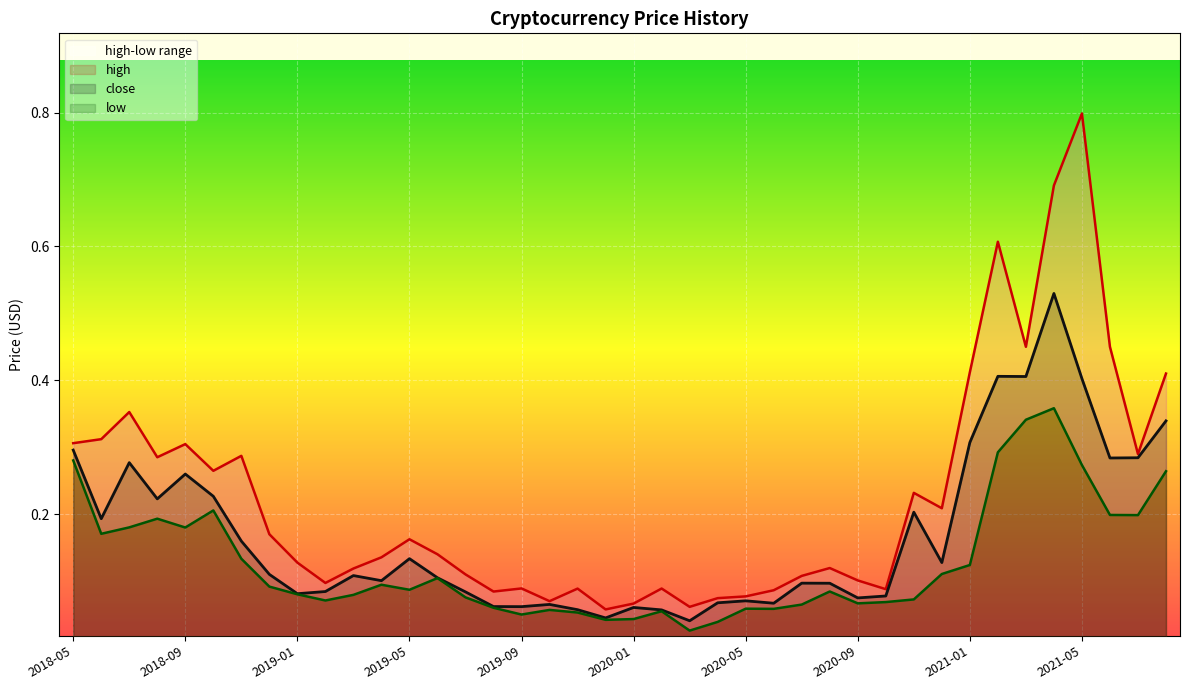

What is the label of the 22nd point from the right?

2019-11